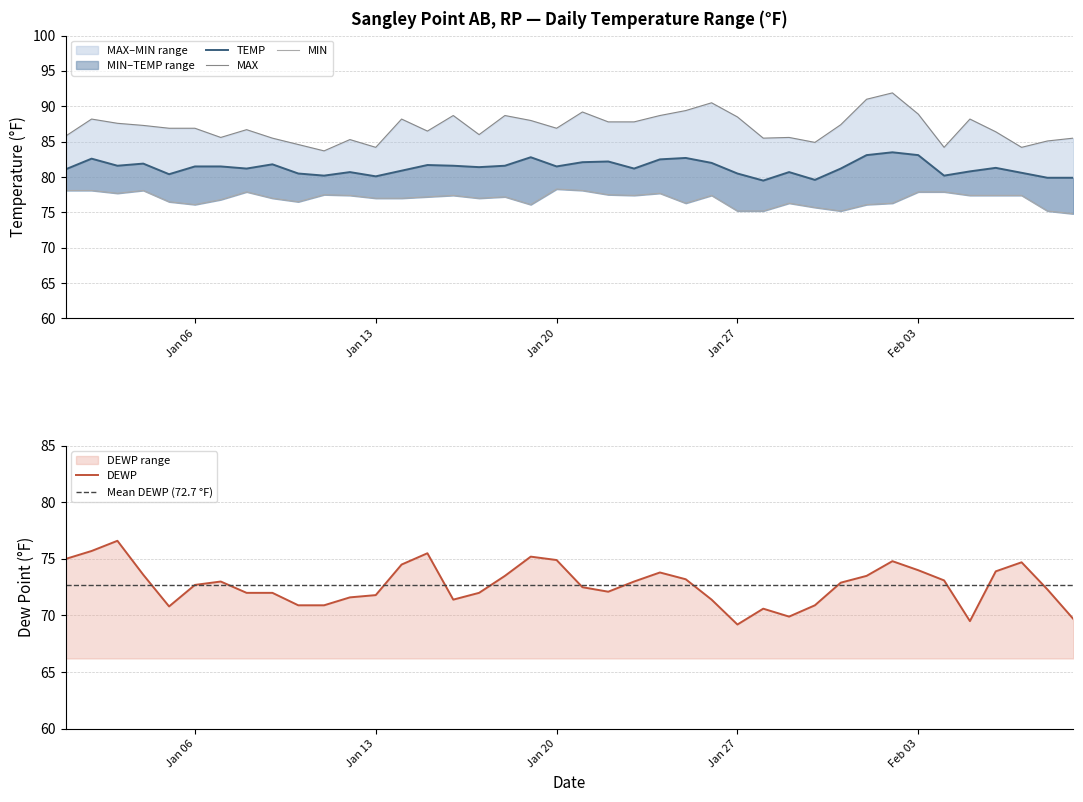

List the series in order of their peak value, lowest first.

DEWP, MIN, TEMP, MAX